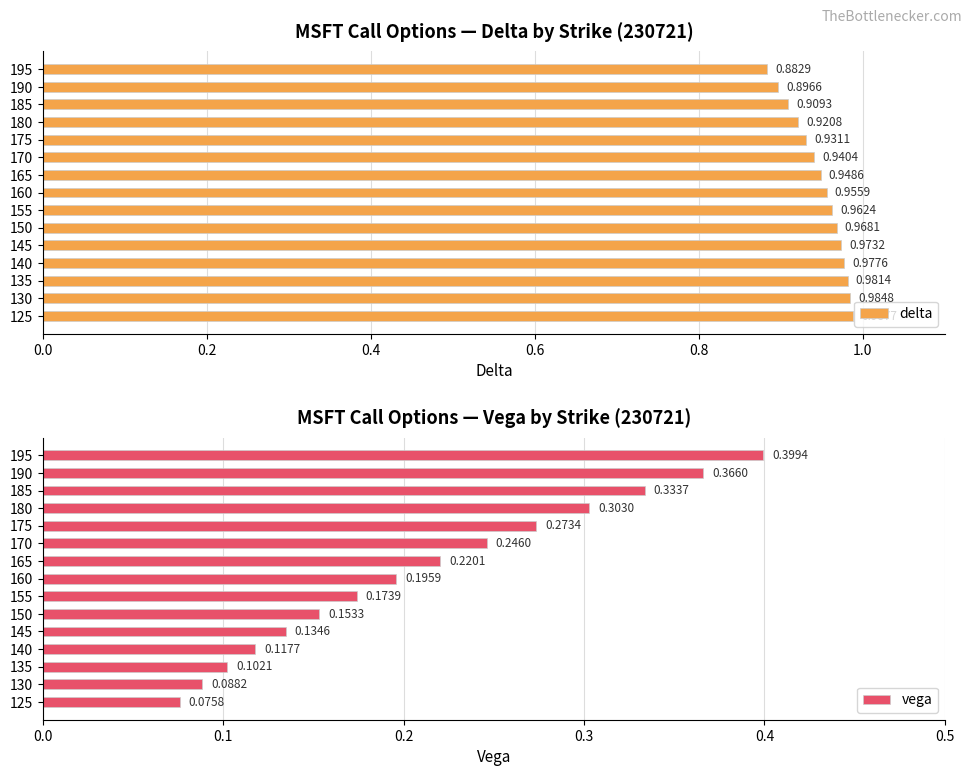

How many groups of bars are there?

15